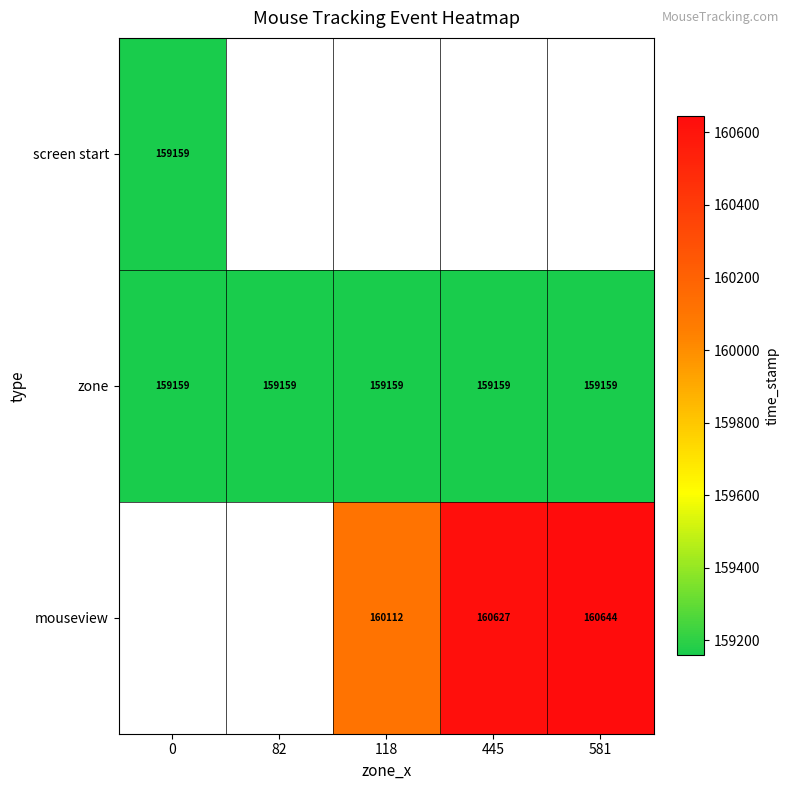

What value does the zone series have at 0?

159159